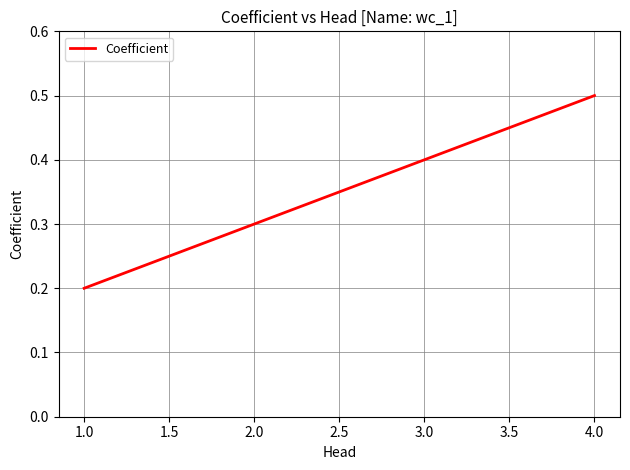

What position from the left is 1.0?

1